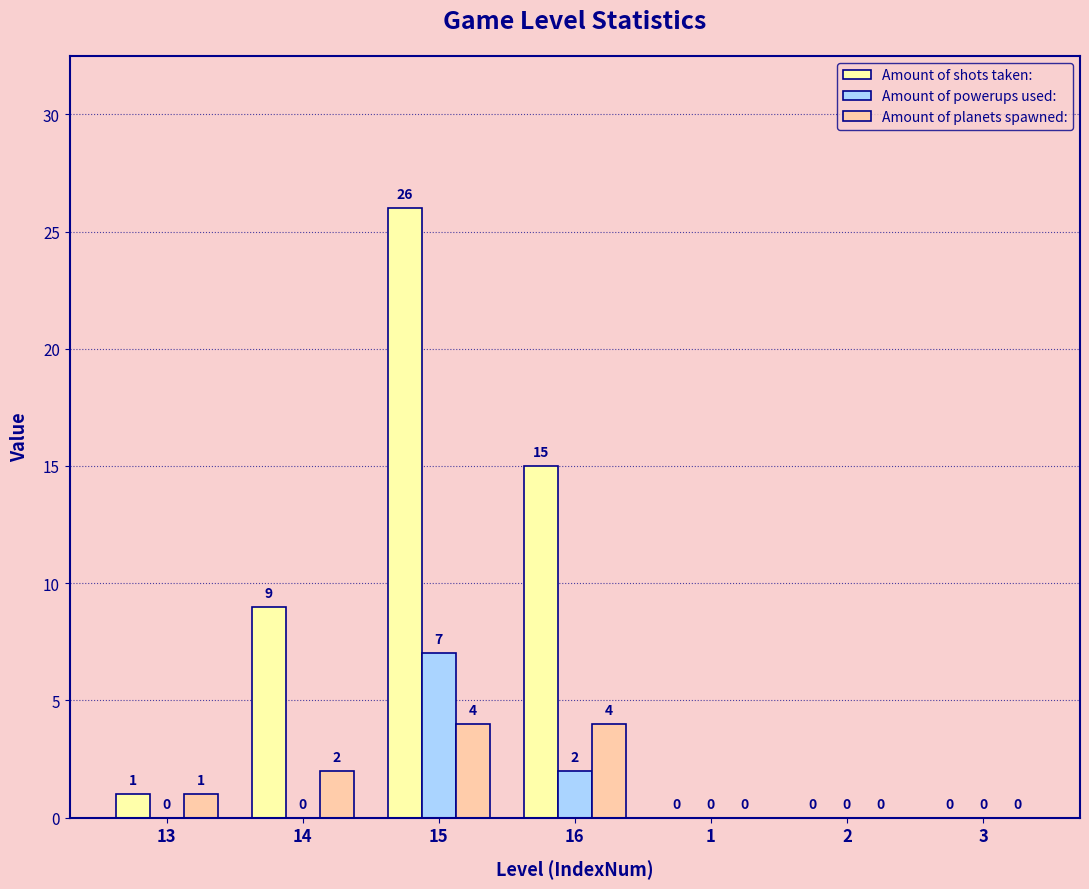

How many Amount of powerups used: values are between 0 and 2?

6